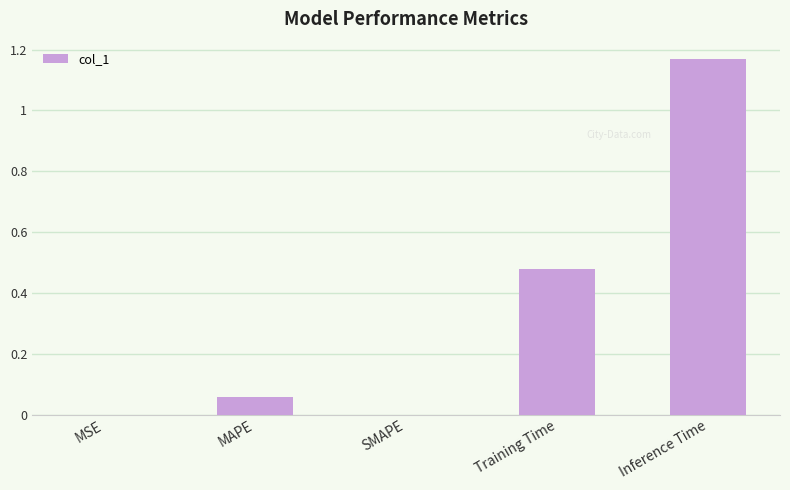

What is the sum of all values?

1.7